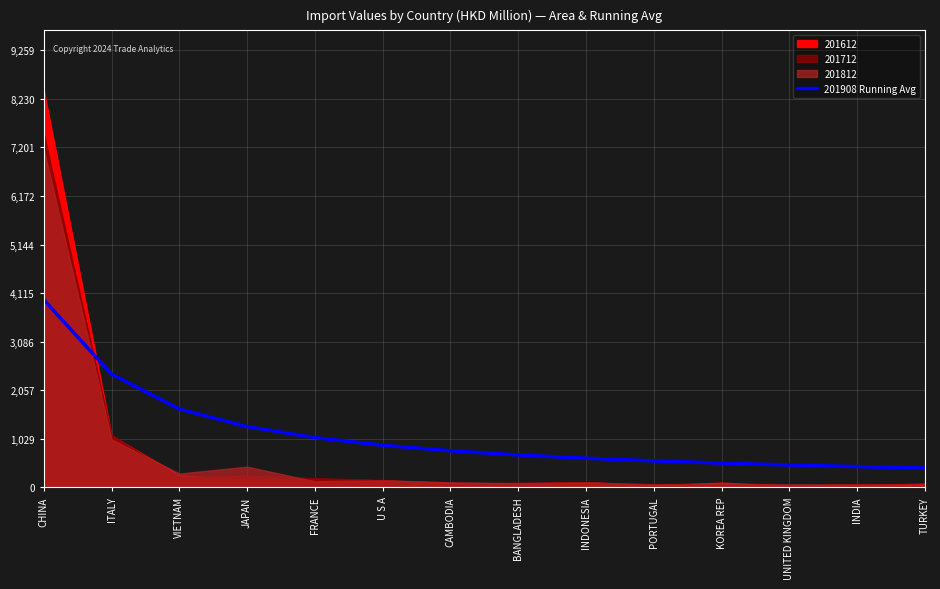

Reading right to left, list all the values displayed in this chart.

410.3	439.5	473.5	513.3	561.0	616.7	686.2	775.2	892.5	1053.1	1287.6	1659.9	2397.1	3973.4